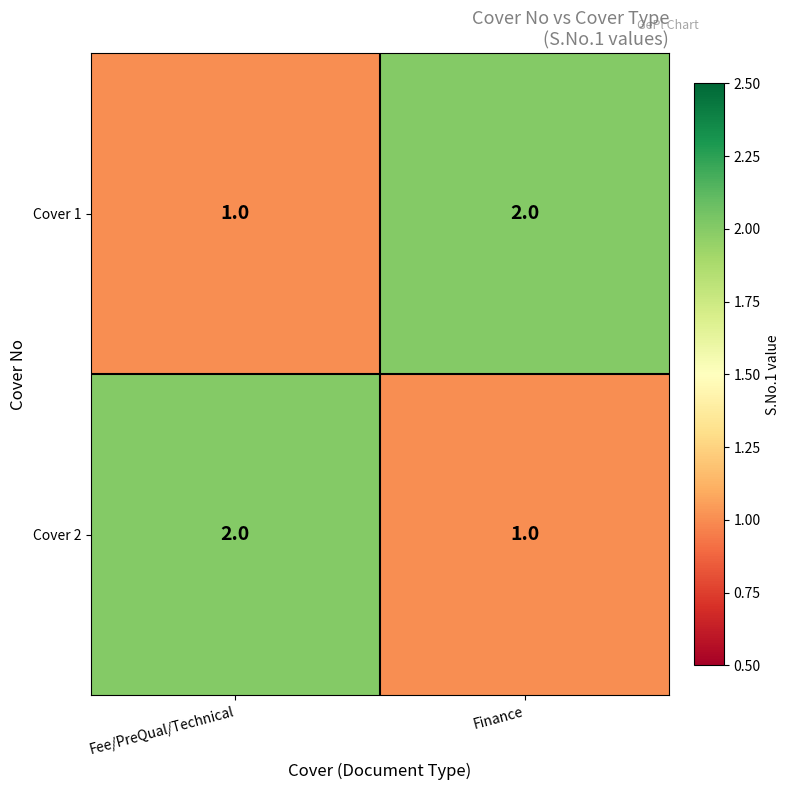

List the labels in order of Cover 2 value, smallest first.

Finance, Fee/PreQual/Technical